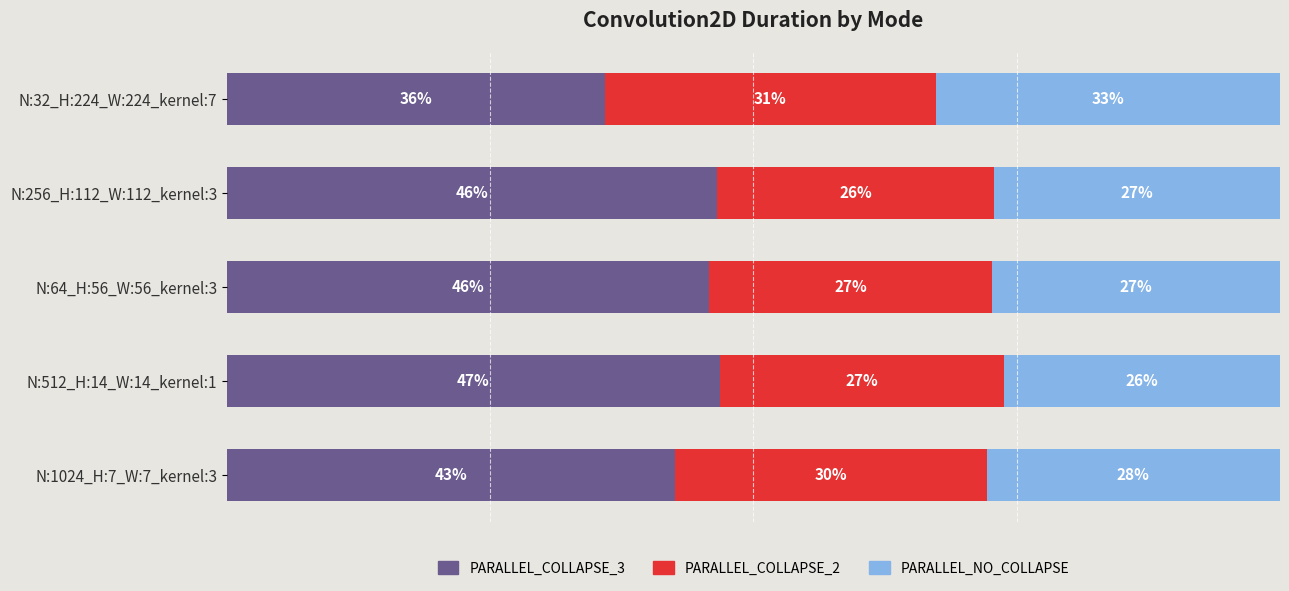

Where is PARALLEL_COLLAPSE_3 nearest to the value 41?

N:1024_H:7_W:7_kernel:3